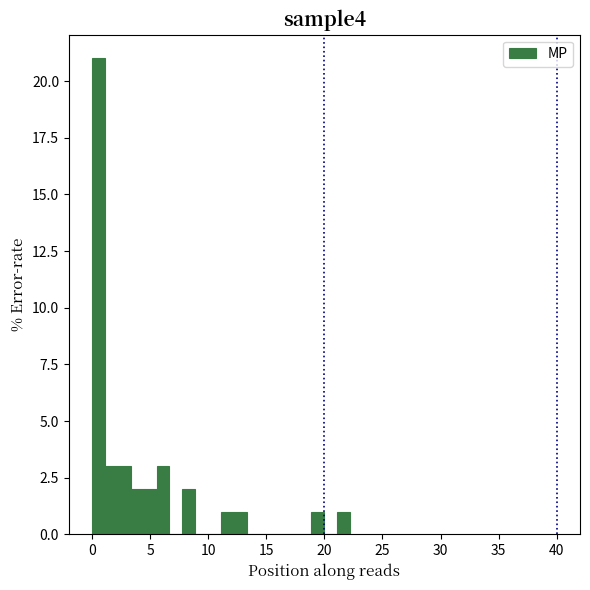

Read against the x-axis, roughly where is the centre of the tallest bar?

0.5